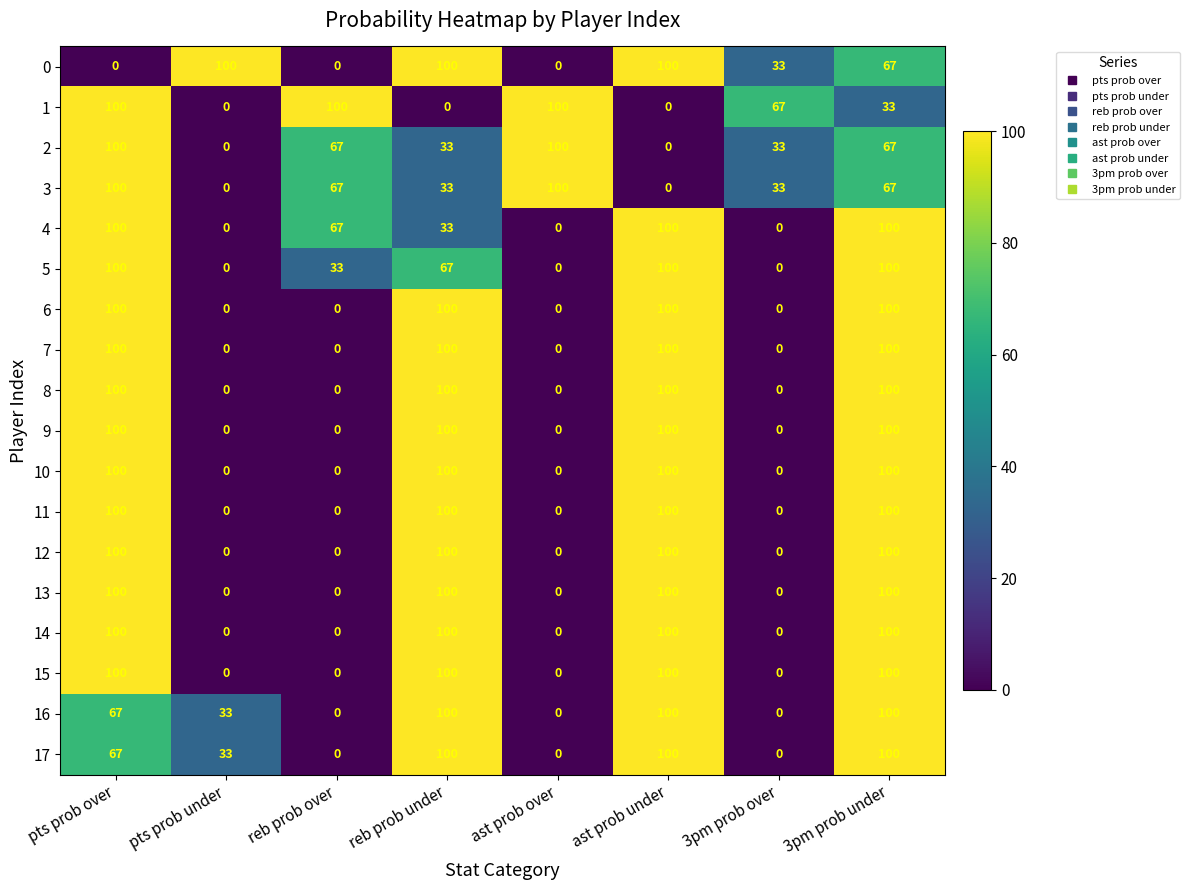

Count the 17 values in the range 0 to 100.

8